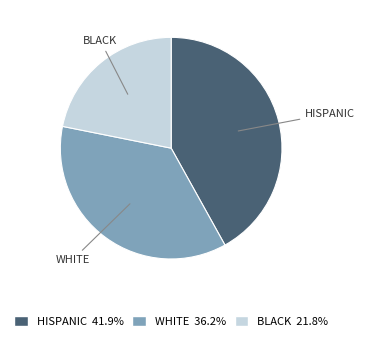

What is the ratio of the value at BLACK 21.8% to the value at HISPANIC 41.9%?

0.5